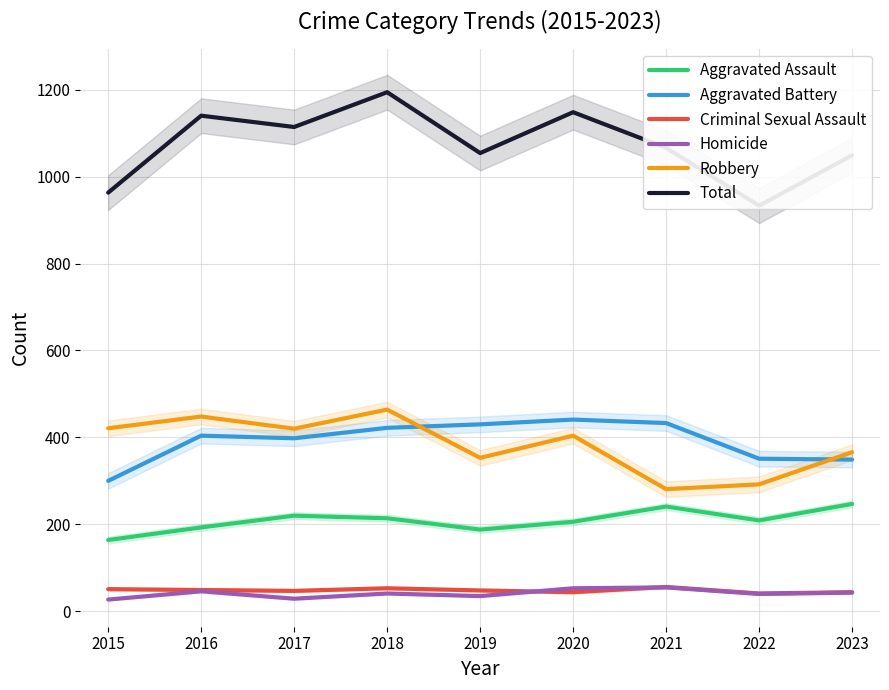

Rank the series by their maximum value, from highest to lowest.

Total, Robbery, Aggravated Battery, Aggravated Assault, Criminal Sexual Assault, Homicide